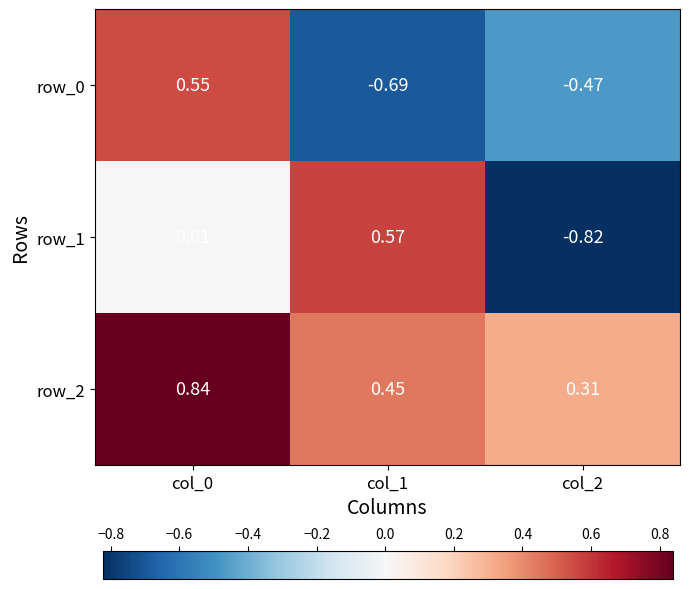

At how many categories does at least one series exceed 0?

3